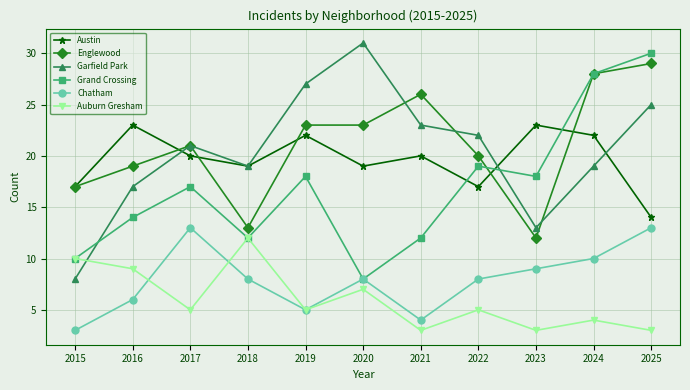

What is the value of the Austin point at the 9th from the left?

23